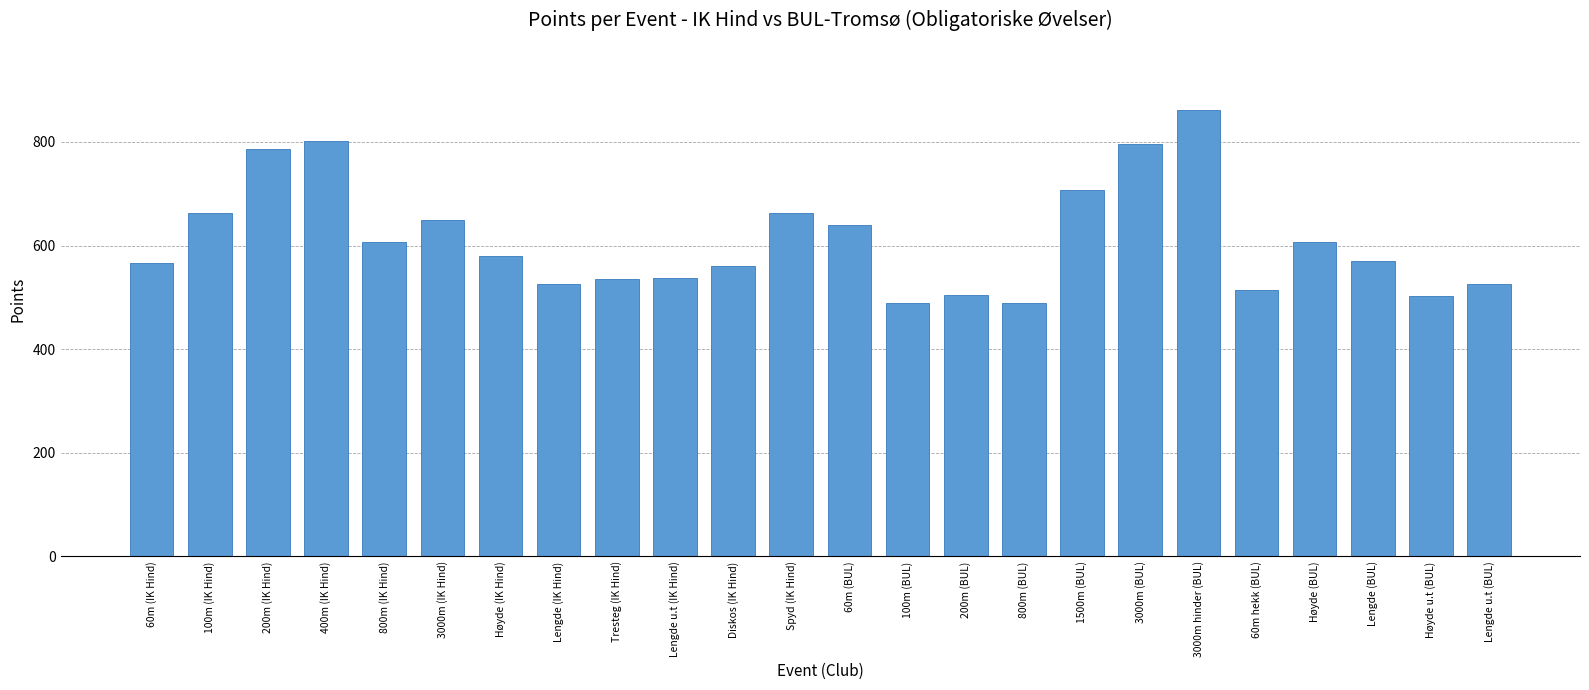

What is the value of the 3rd bar from the left?

787